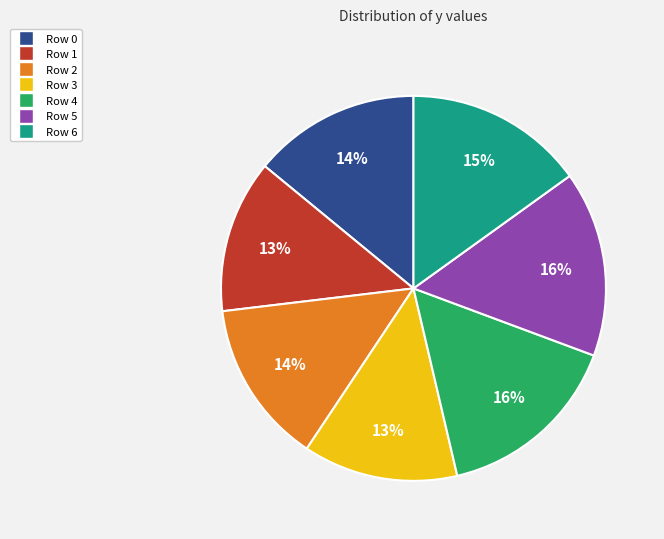

What is the ratio of the value at Row 4 to the value at Row 0?

1.1